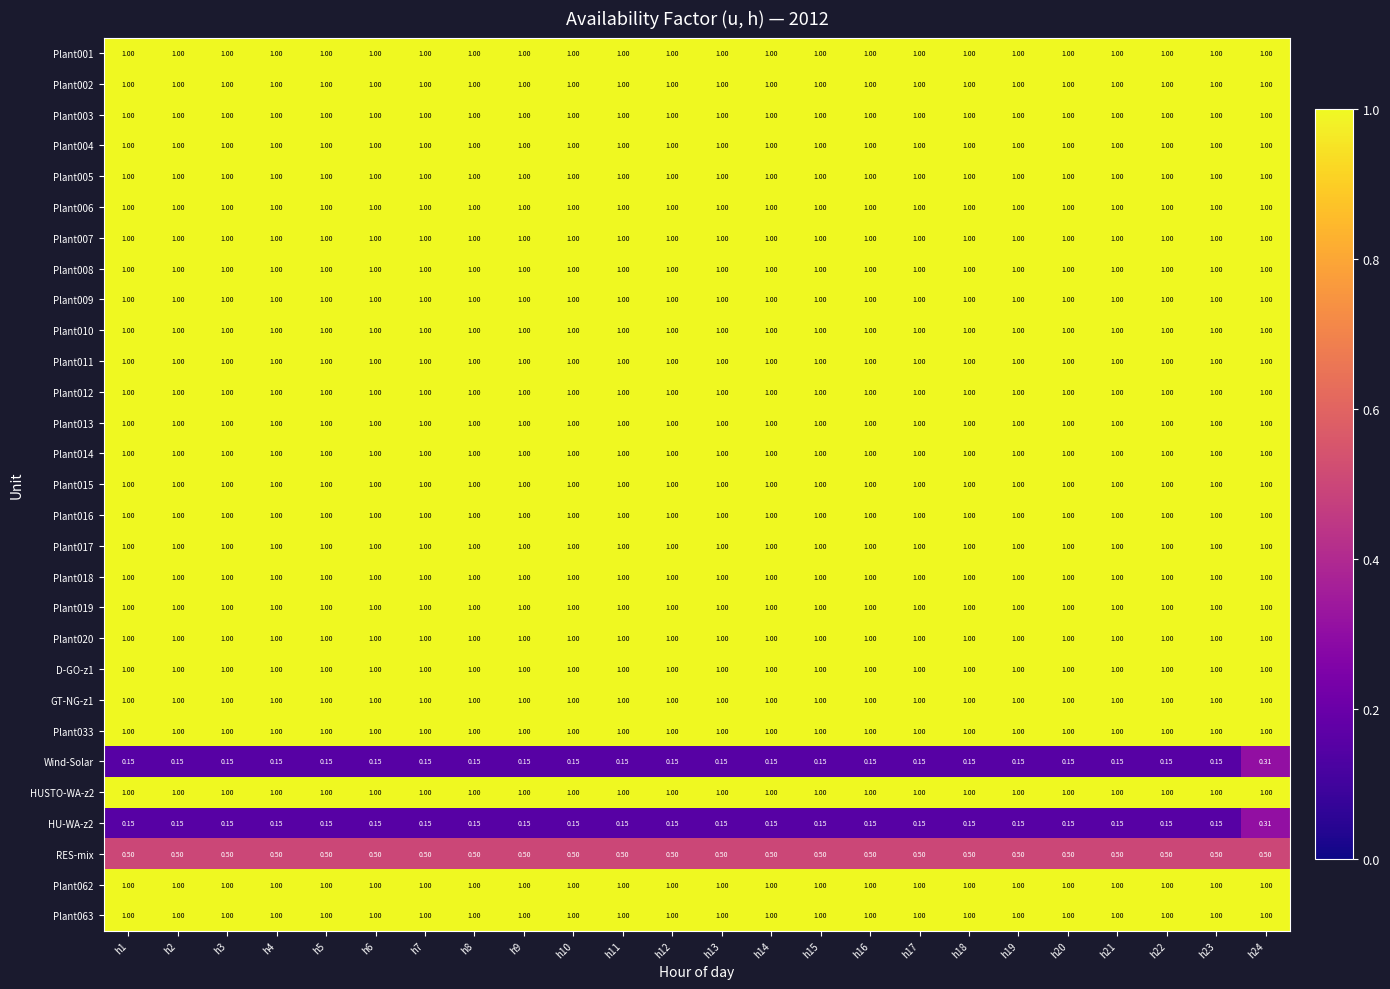

How many categories are shown in the chart?

24